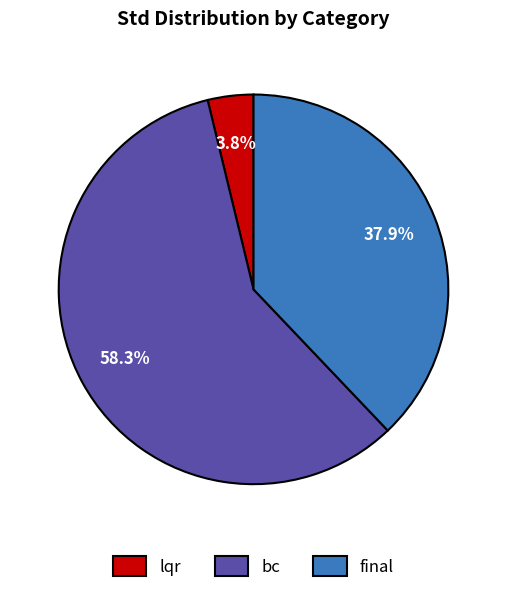

What is the total percentage of bc and final?

96.2%